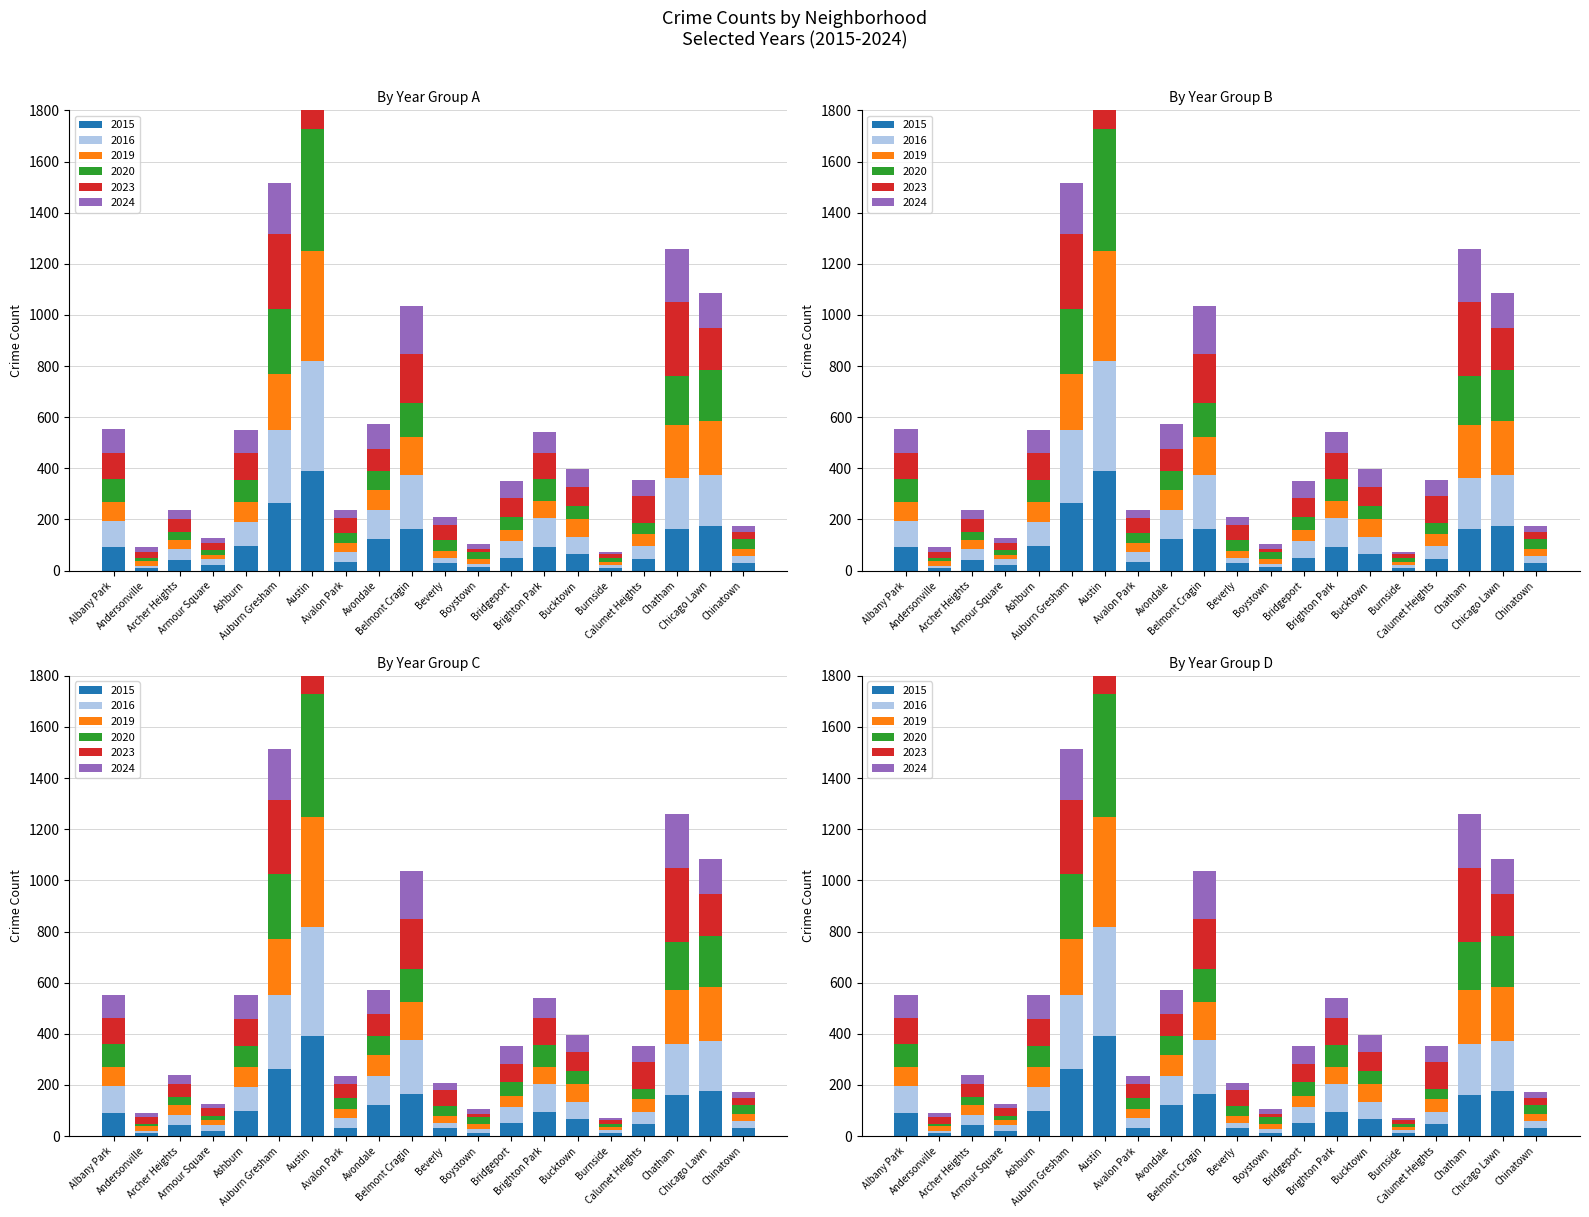

At which label is 2019 closest to 221?

Auburn Gresham